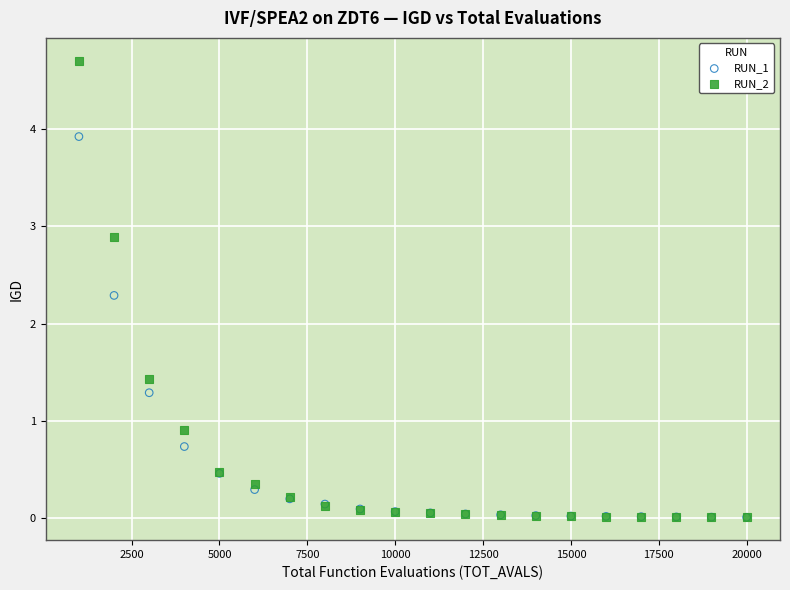

In the RUN_2 series, what Y value is closest to 2?

1.4